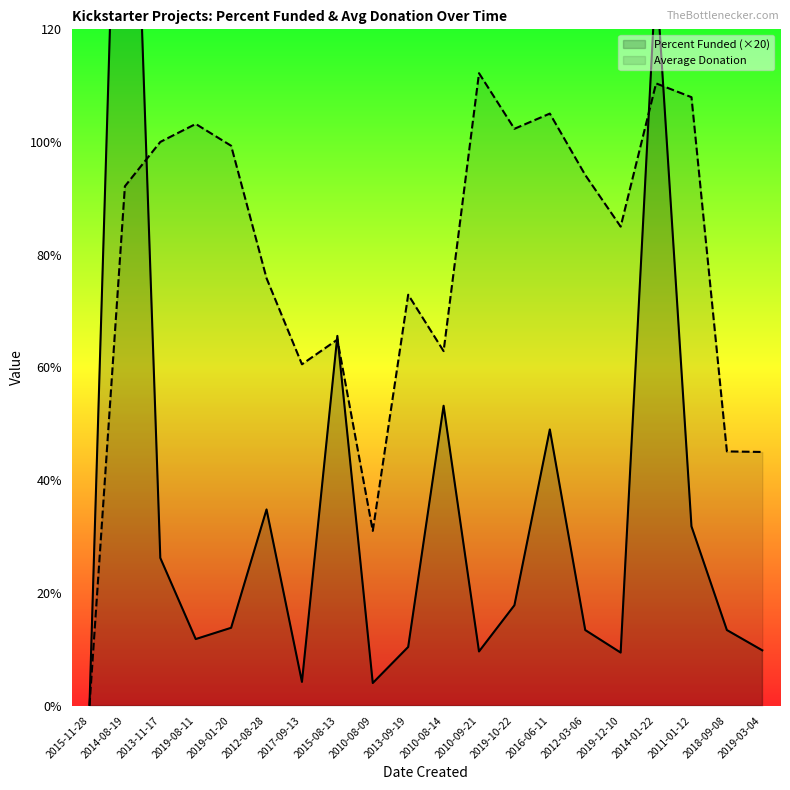

What is the difference between the highest and lowest values at 2019-10-22?

84.5